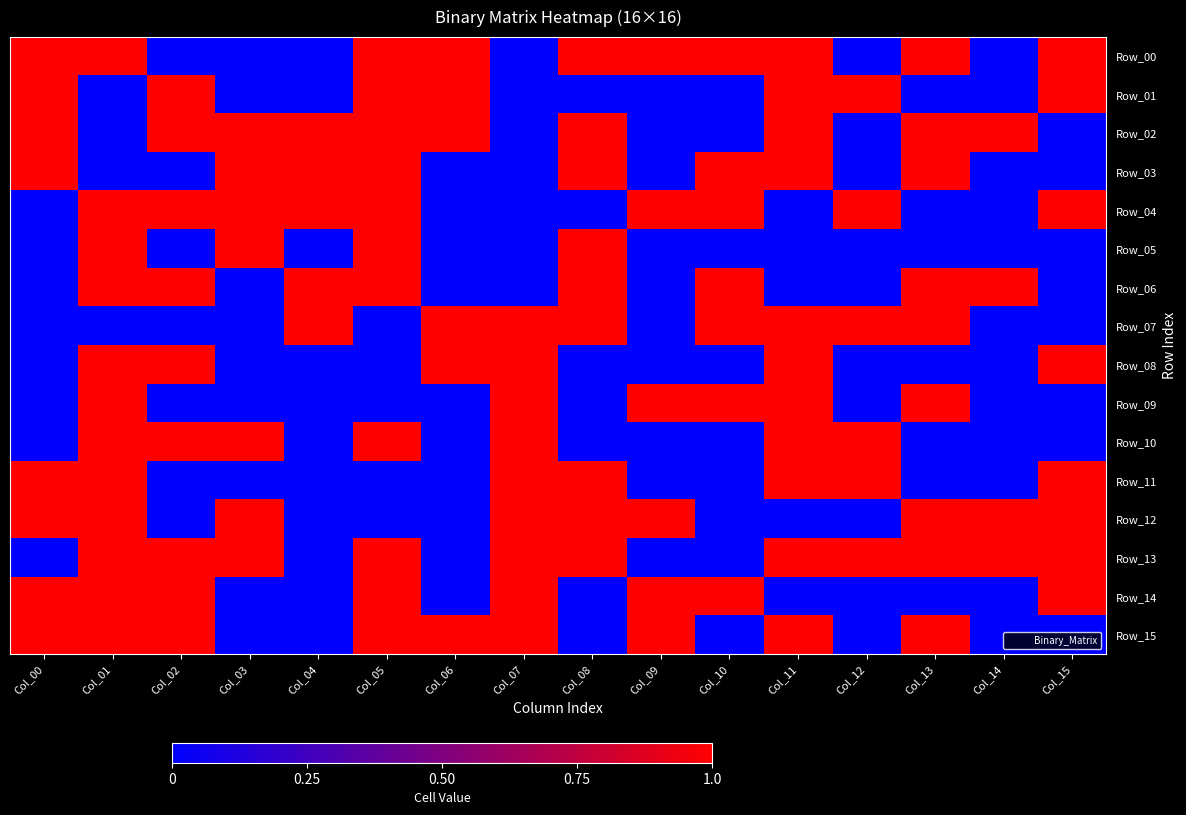

How many data points does each series have?

16